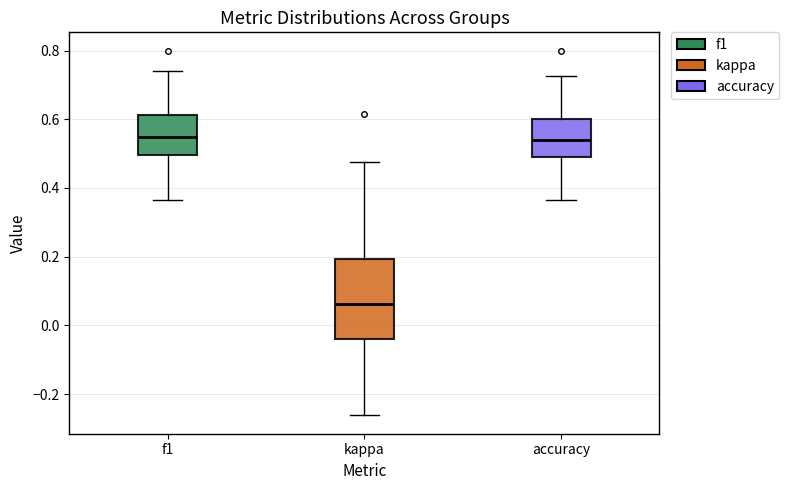

Which box is the tallest, from its lower edge to its upper edge?

kappa